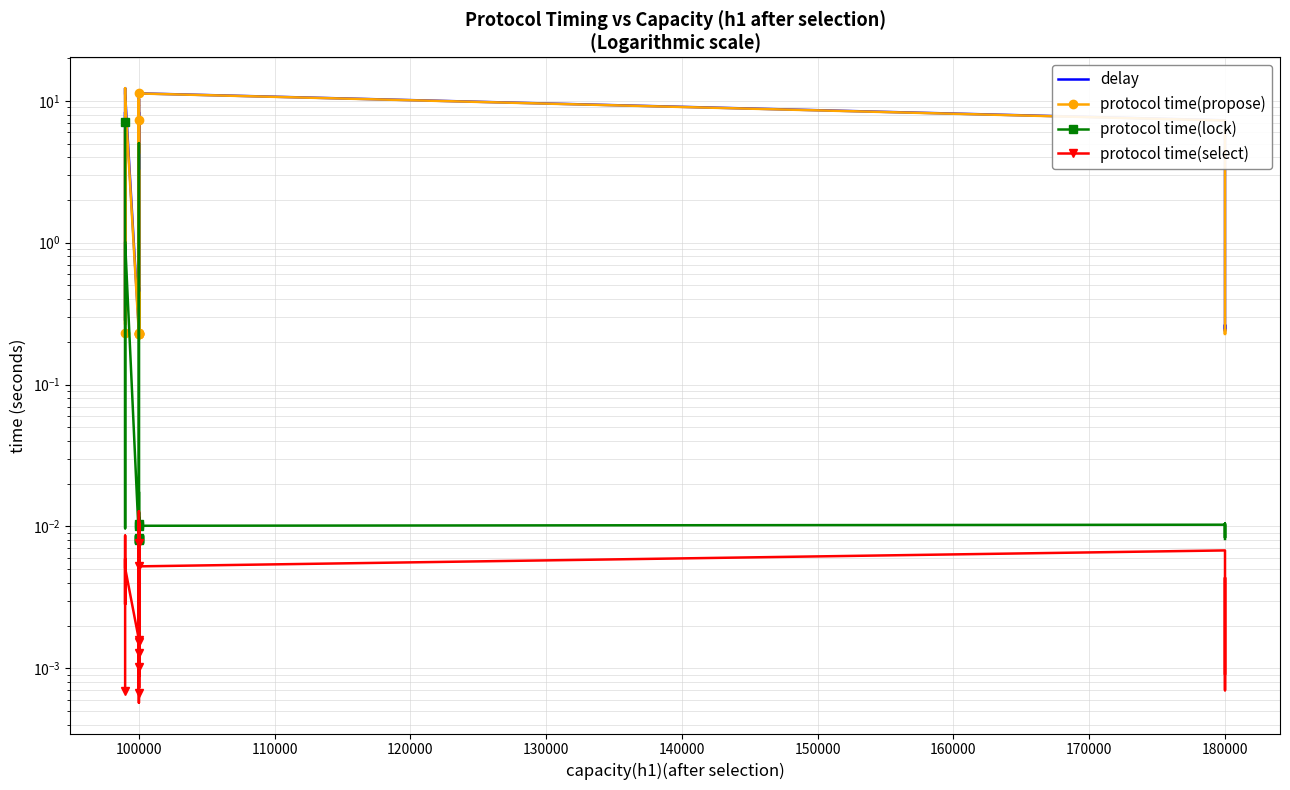

Which series has the widest spread of values?

delay